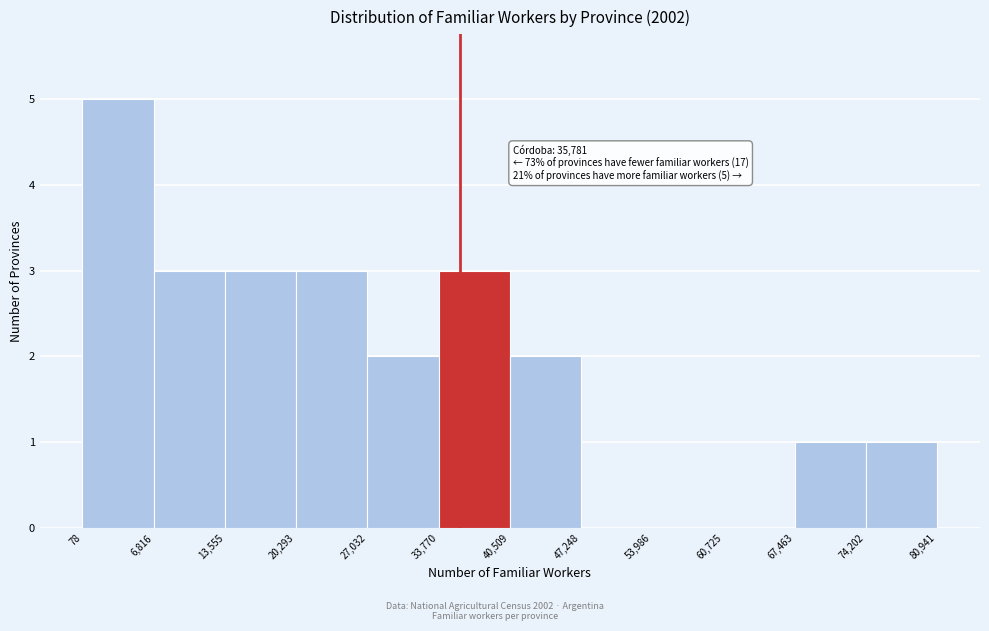

Which range on the x-axis has the tallest bar?

78 to 6,816